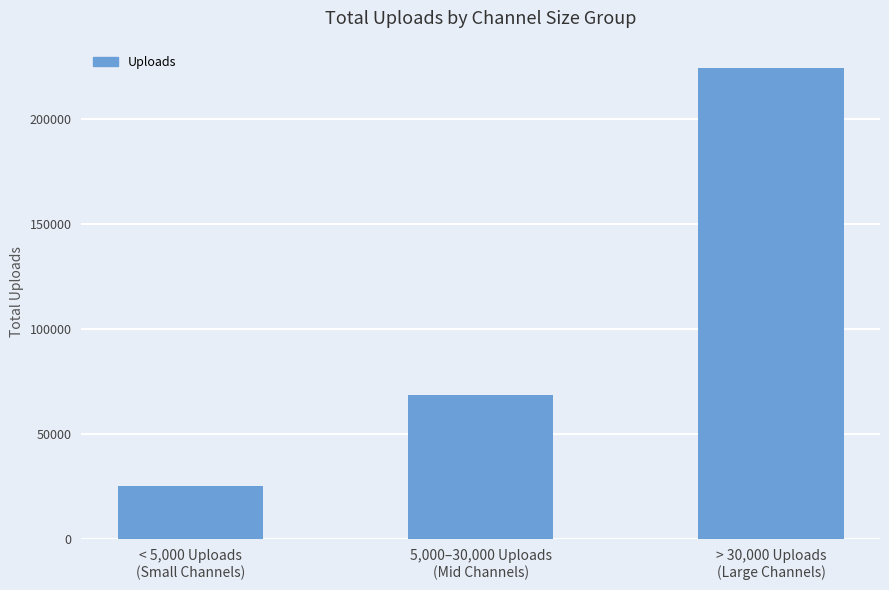

What is the ratio of the value at 5,000–30,000 Uploads
(Mid Channels) to the value at < 5,000 Uploads
(Small Channels)?

2.7